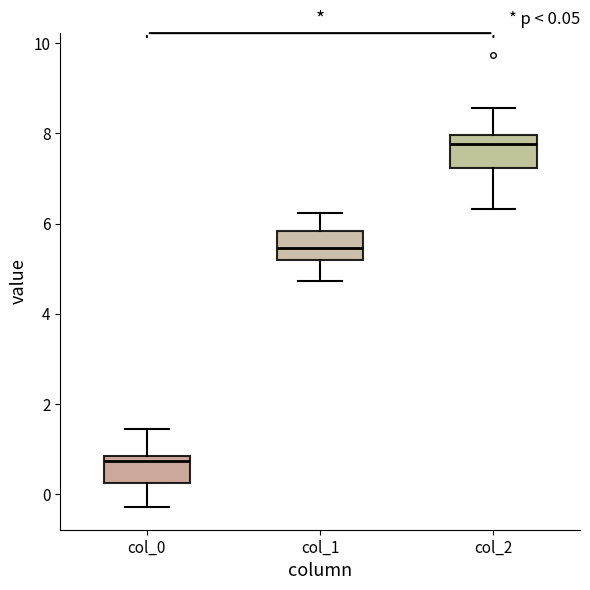

Which box's median line is the lowest?

col_0